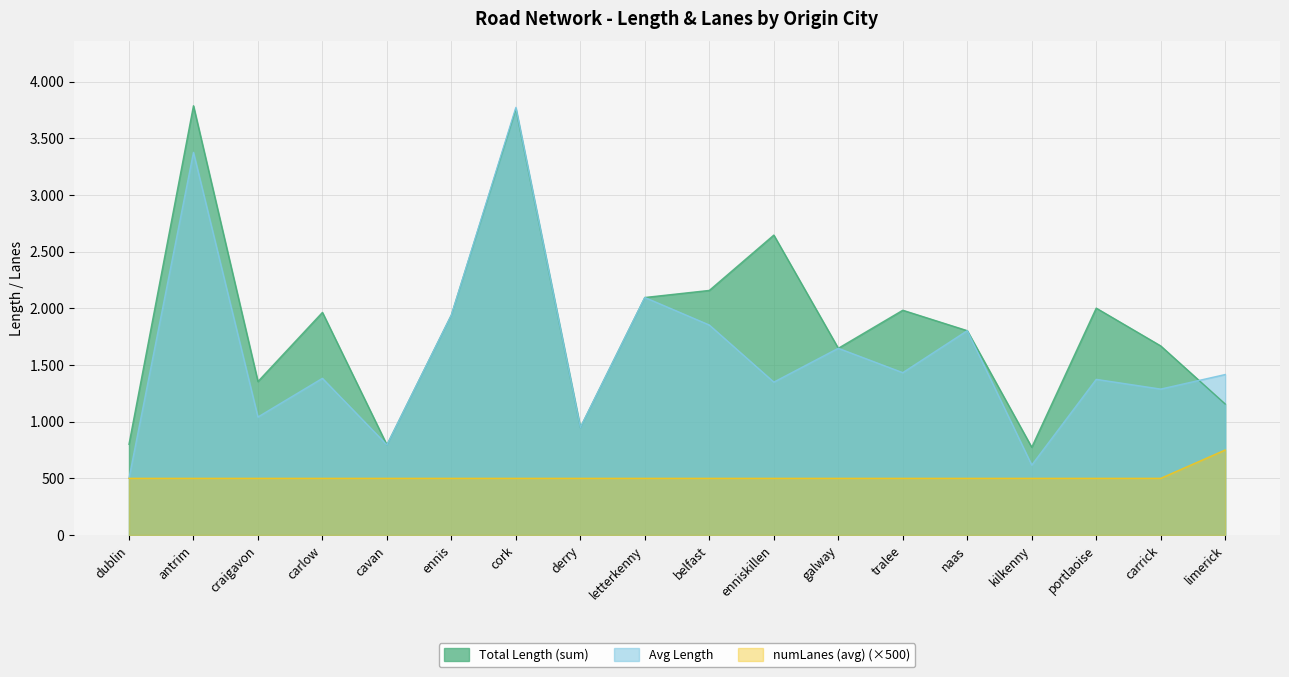

Does the chart display data point markers on the line(s)?

No